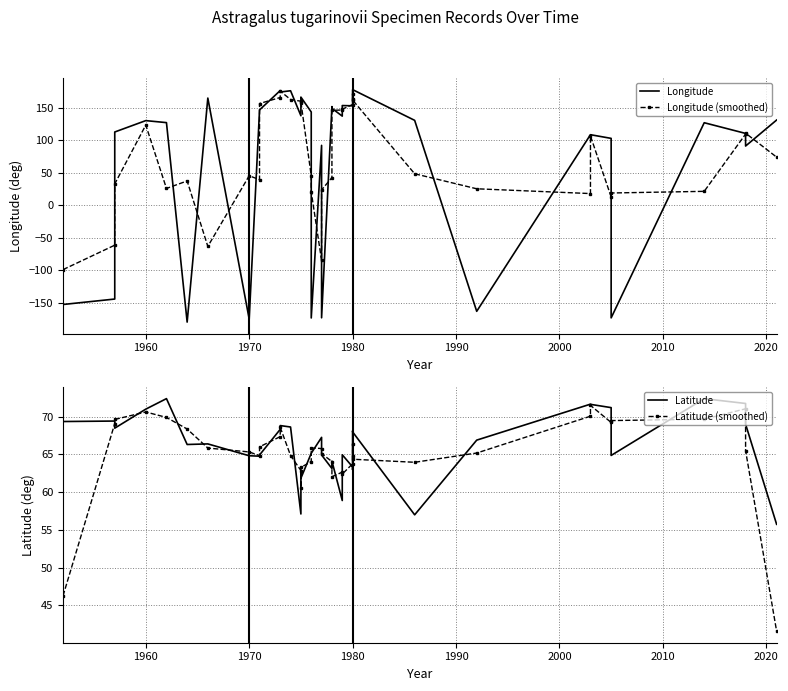

In Longitude, how many points are higher than both neighbors (excluding endpoints)?

11